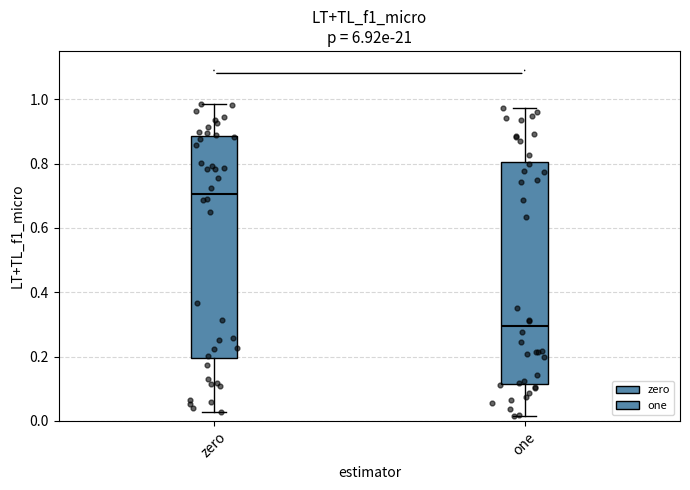

Where is the lower edge of the box for one on the y-axis? The values are not printed on the chart, so give them approximately, as read against the axis.

0.12